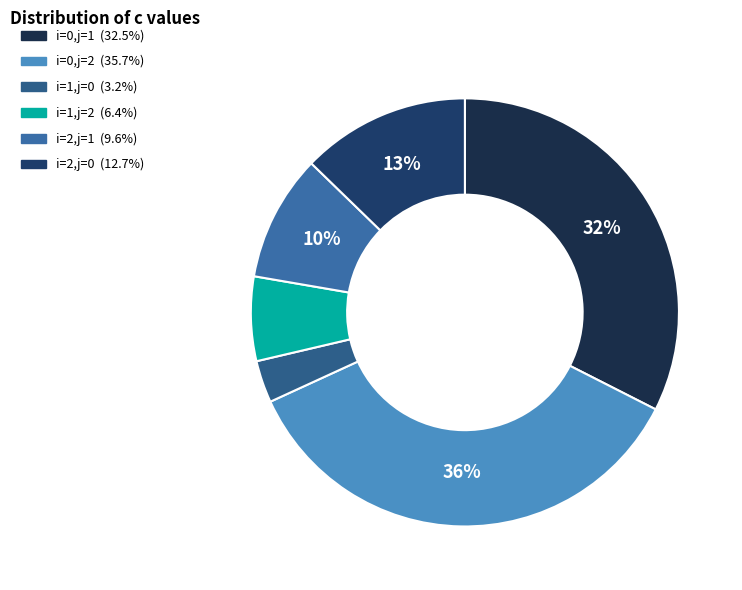

Is i=0,j=1 the majority of the pie?

No